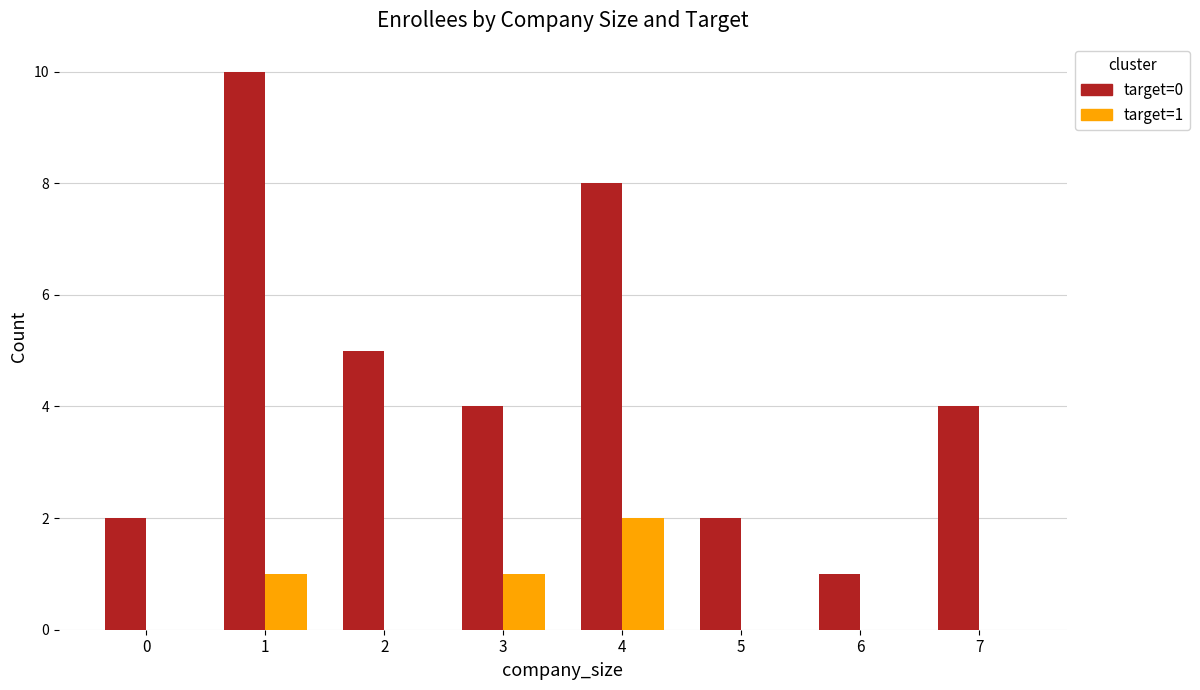

The target=1 series shows 0 at 7. True or false?

True